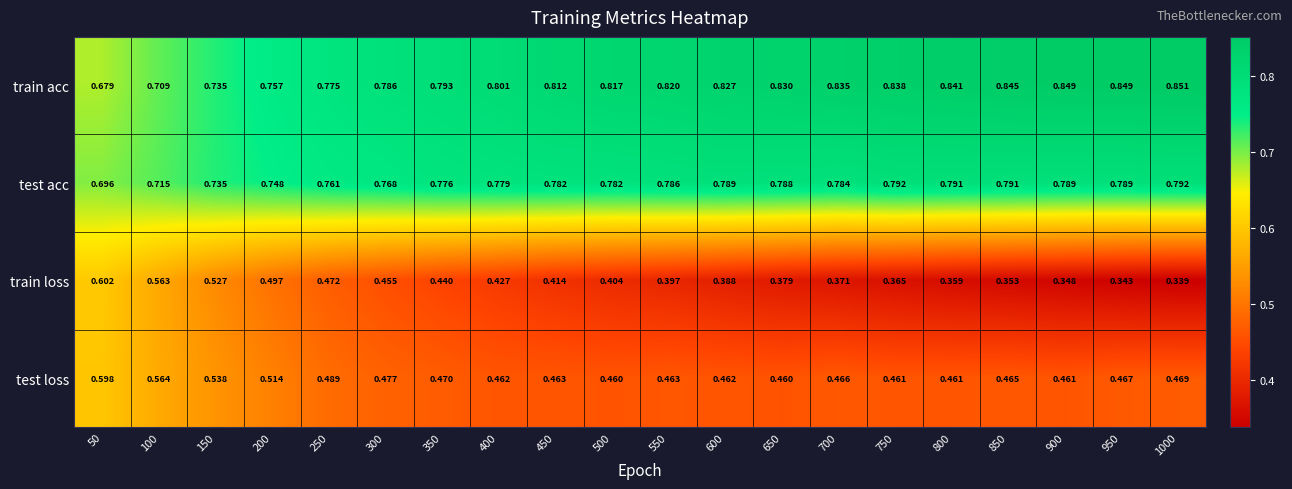

Which series has the widest spread of values?

train loss